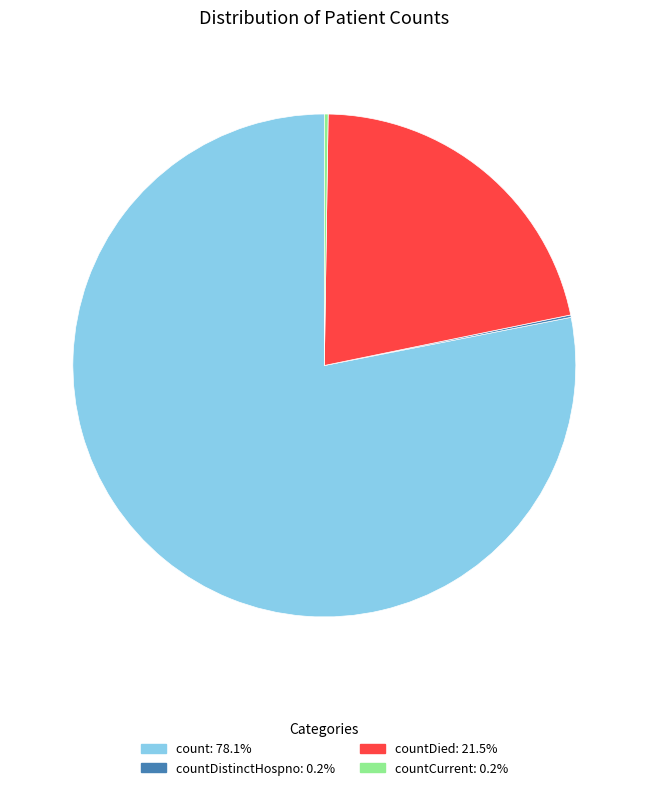

Does any single category account for the majority?

Yes